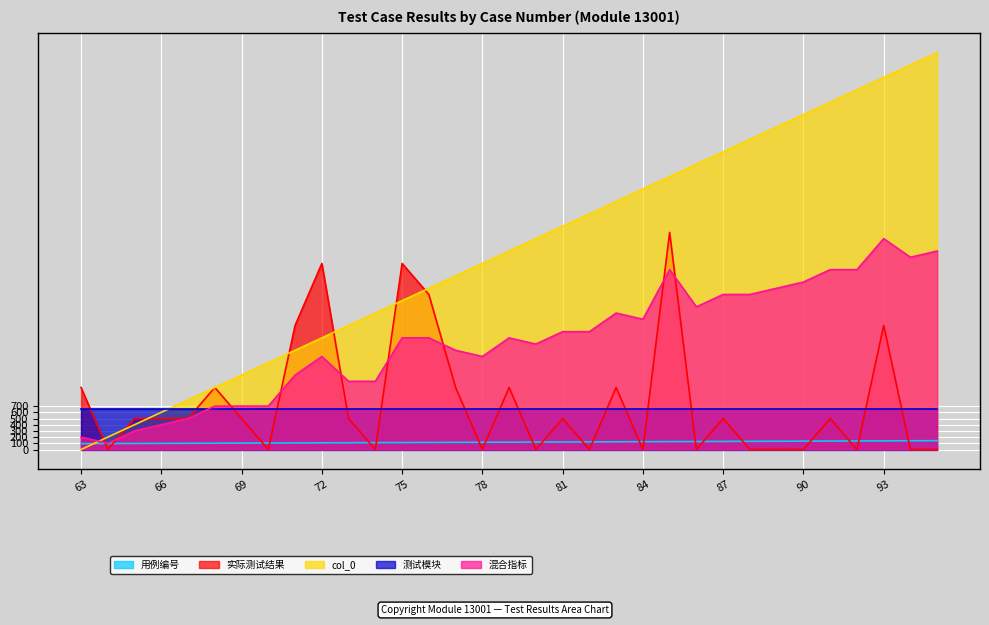

Does the chart display data point markers on the line(s)?

No